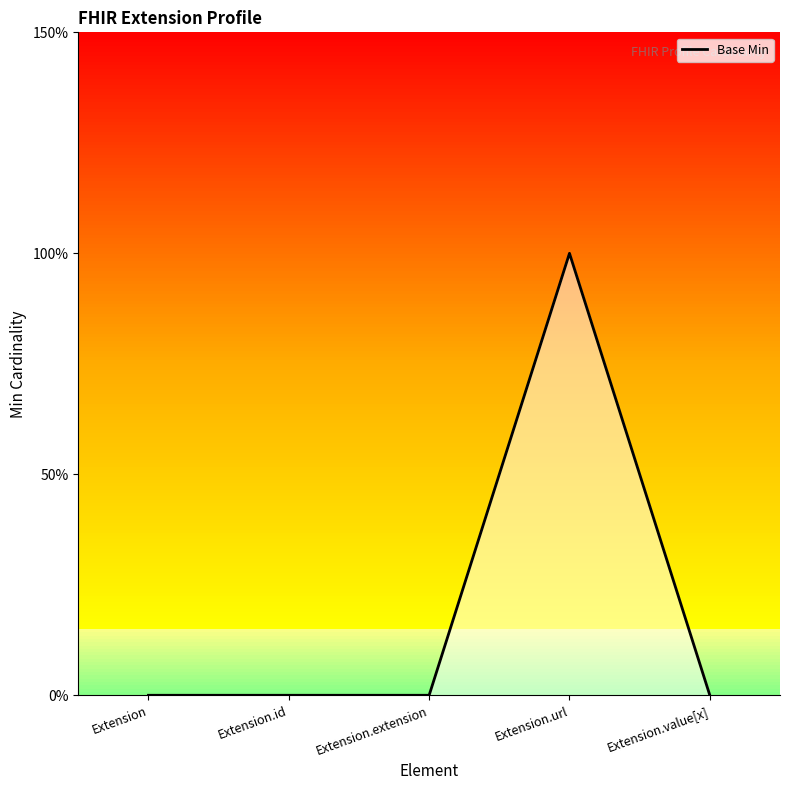

Does the chart have visible grid lines?

No